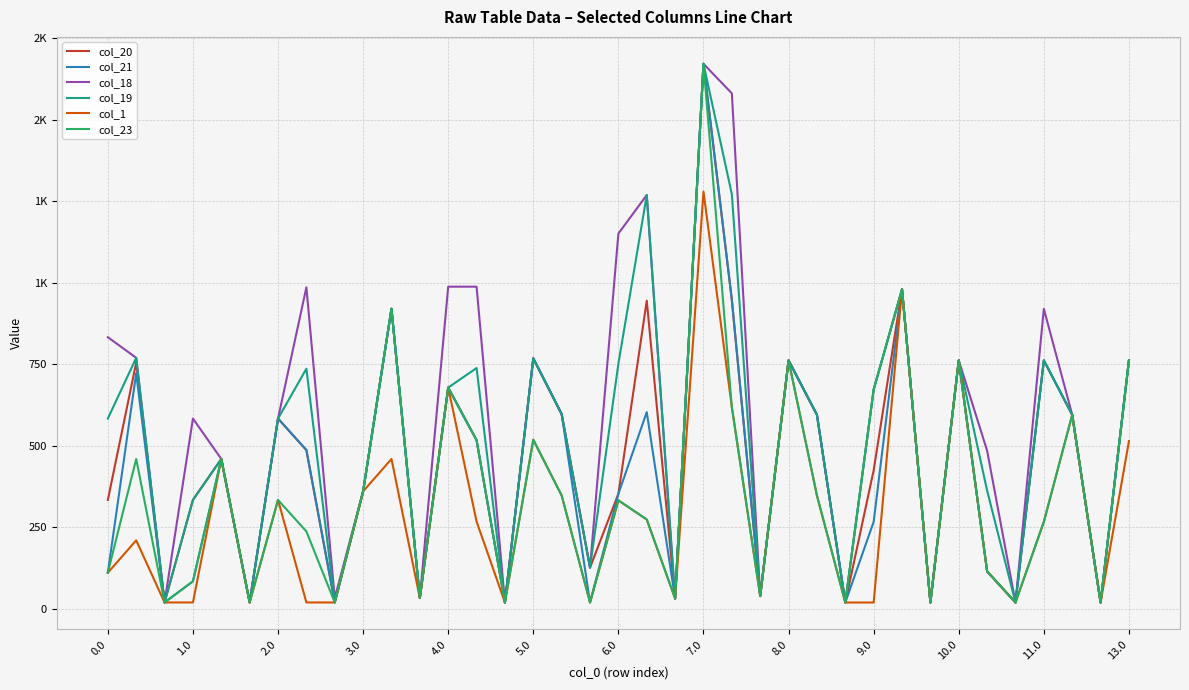

True or false: col_20 and col_19 cross at least once.

False